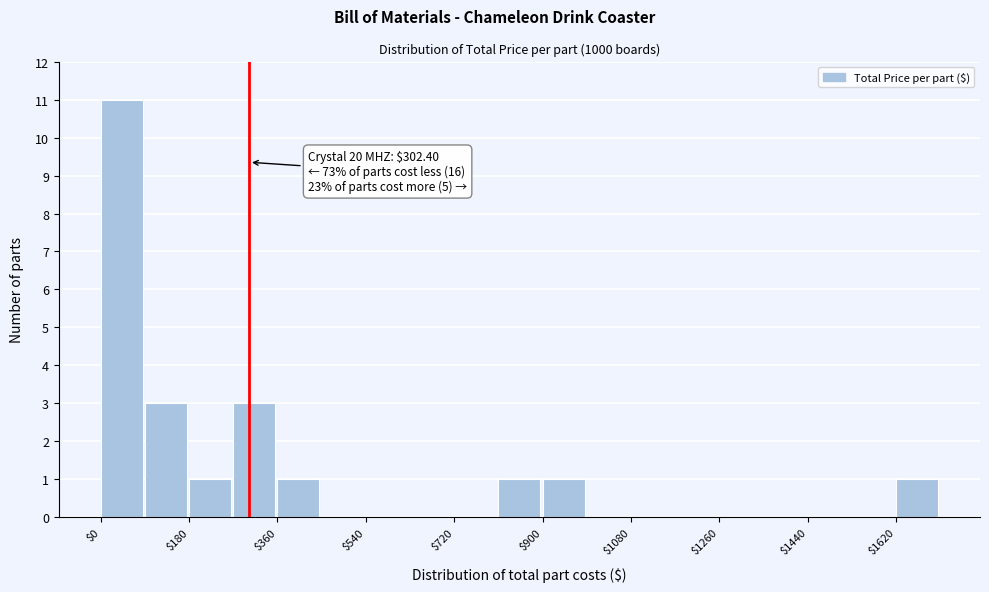

Over which range of the x-axis is the bar tallest?

0 to 90